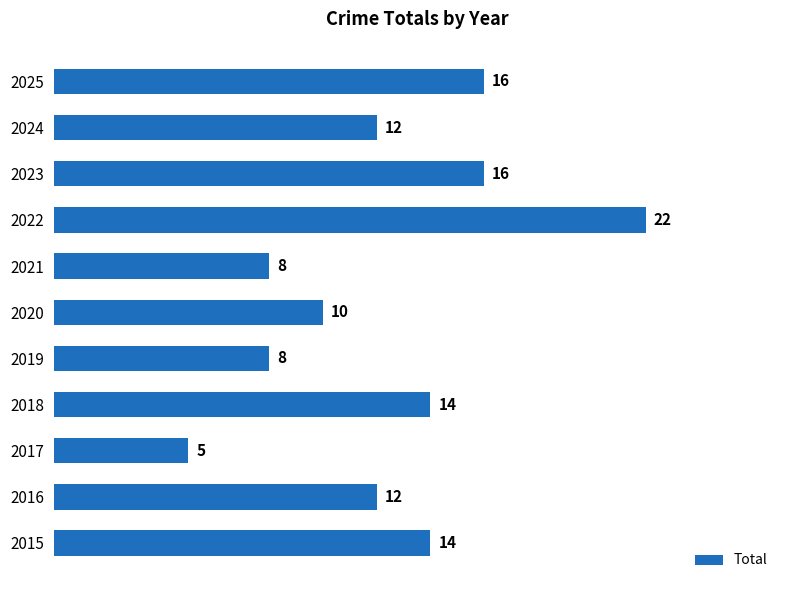

What is the ratio of the value at 2016 to the value at 2020?

1.2